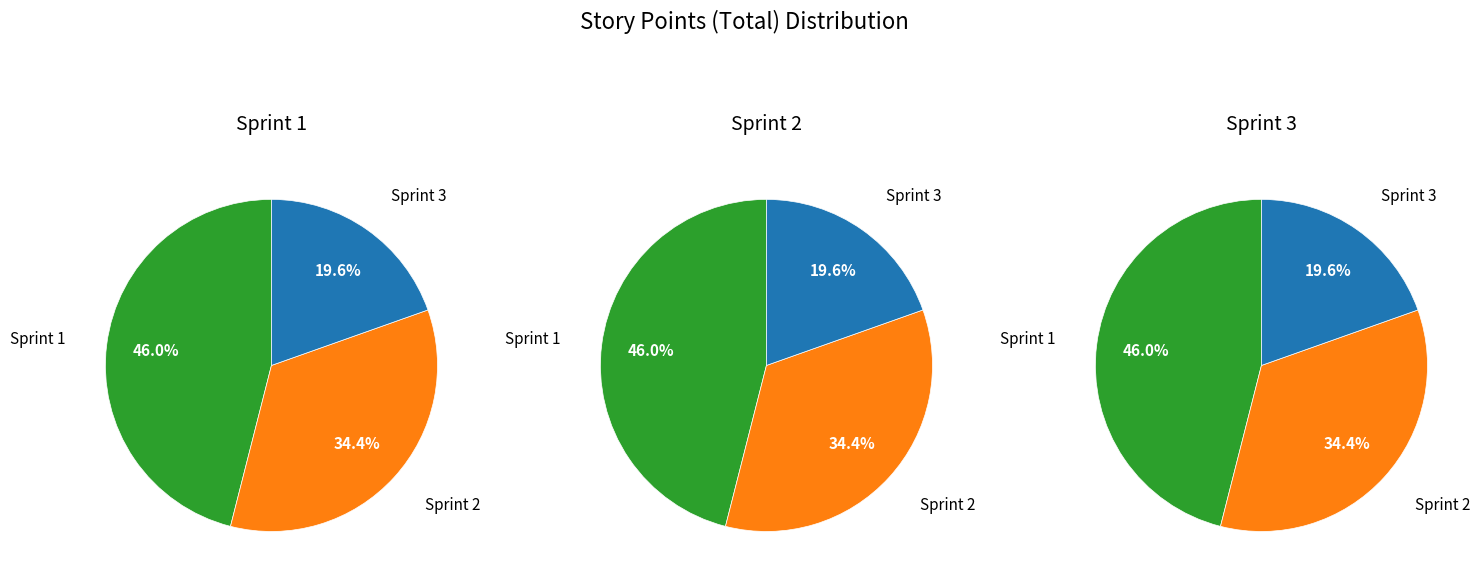

True or false: 3 accounts for 20% of the total.

True